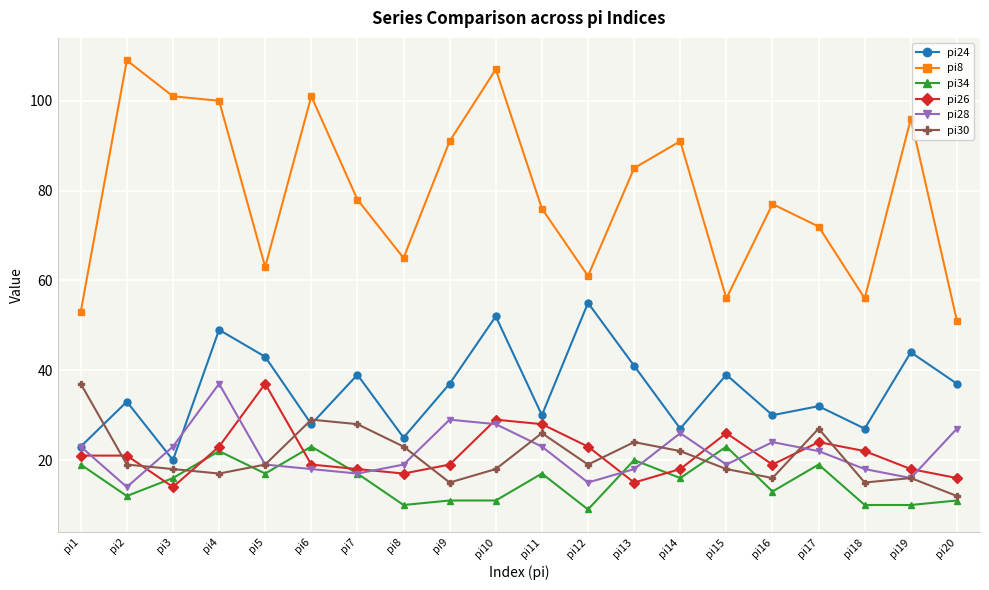

True or false: pi8 and pi30 cross at least once.

False